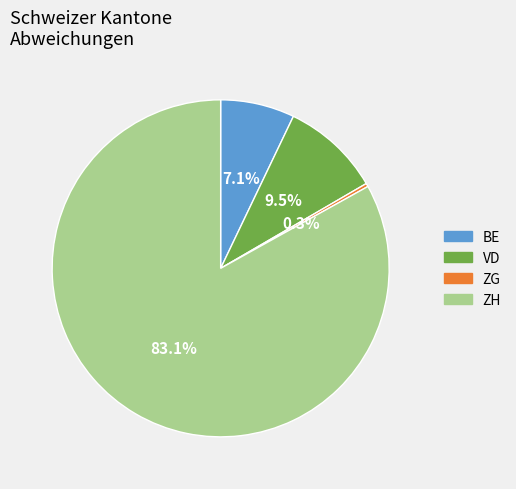

Does any single category account for the majority?

Yes